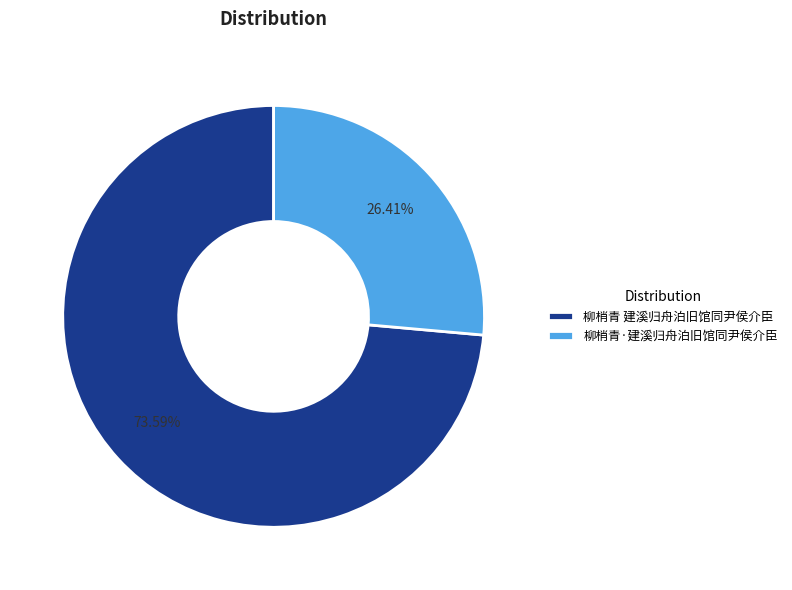

Does any single category account for the majority?

Yes